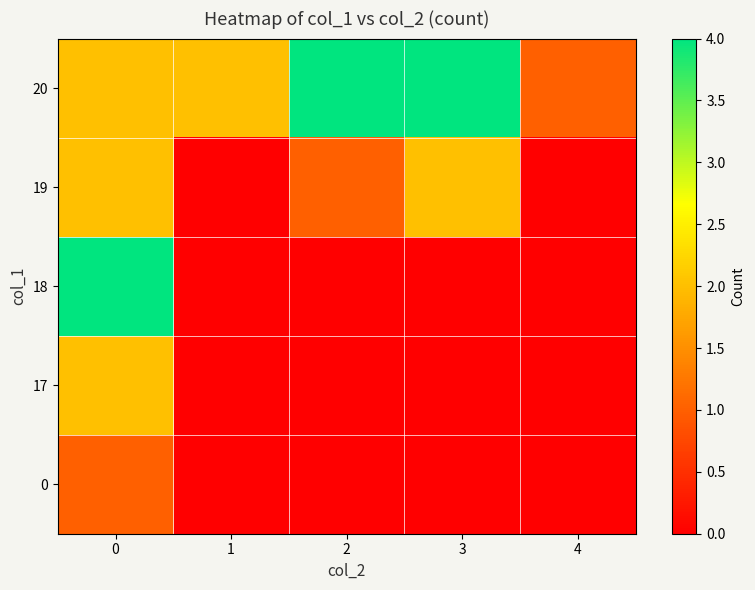

Reading left to right, list all the values displayed in this chart.

0: 0=1	1=0	2=0	3=0	4=0
17: 0=2	1=0	2=0	3=0	4=0
18: 0=4	1=0	2=0	3=0	4=0
19: 0=2	1=0	2=1	3=2	4=0
20: 0=2	1=2	2=4	3=4	4=1